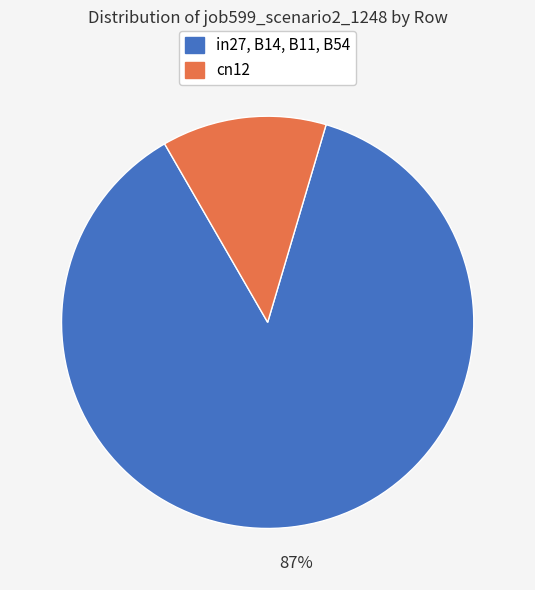

To the nearest percent, what is the difference between the largest and smallest slice percentages?

74%